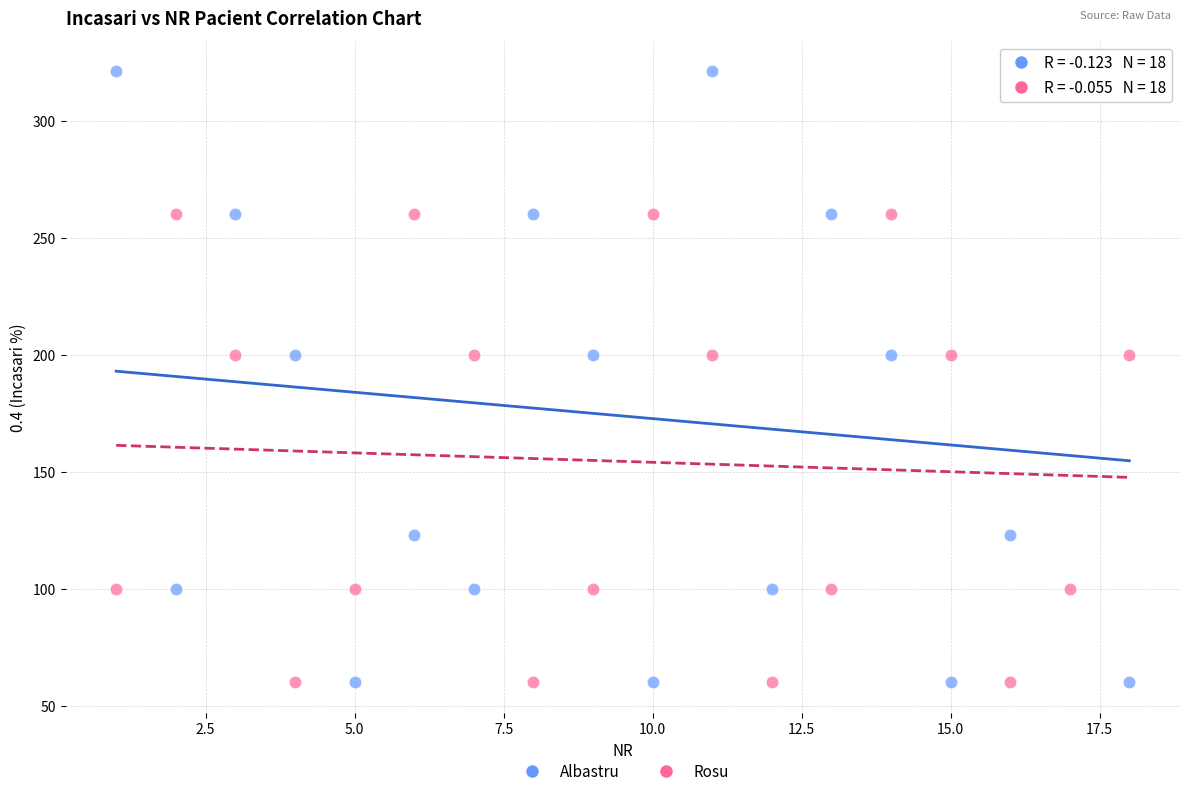

What is the X range (max minus min) for the scatter plot?

17